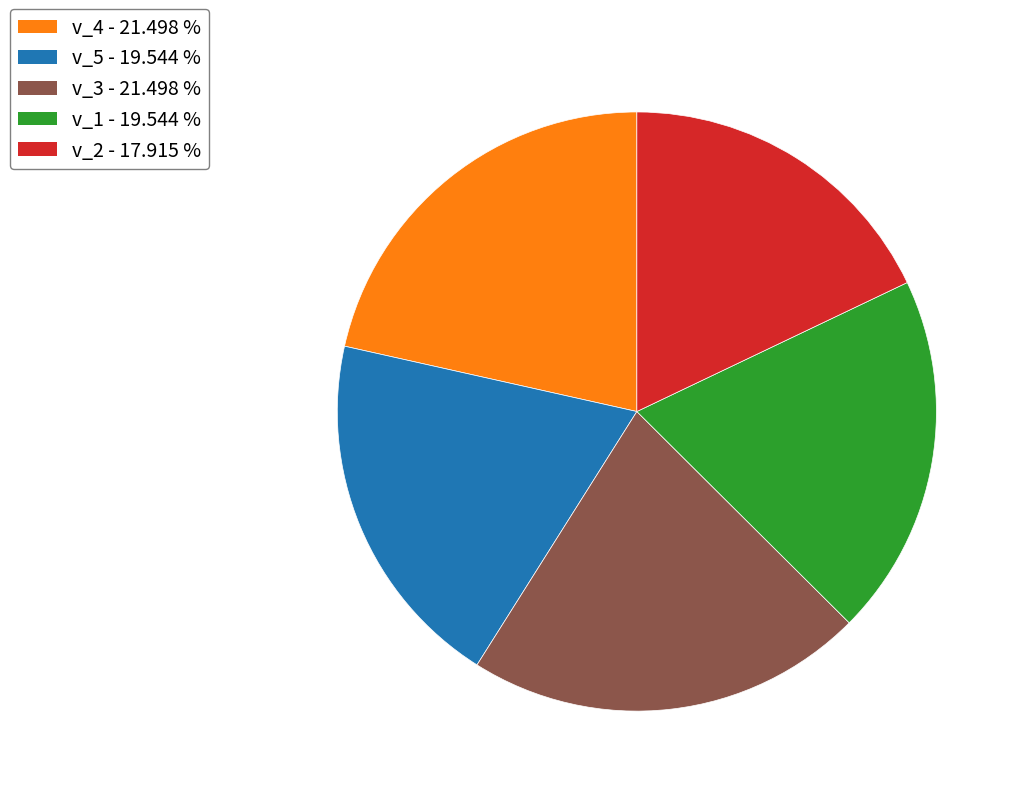

Is there a majority slice in this chart?

No